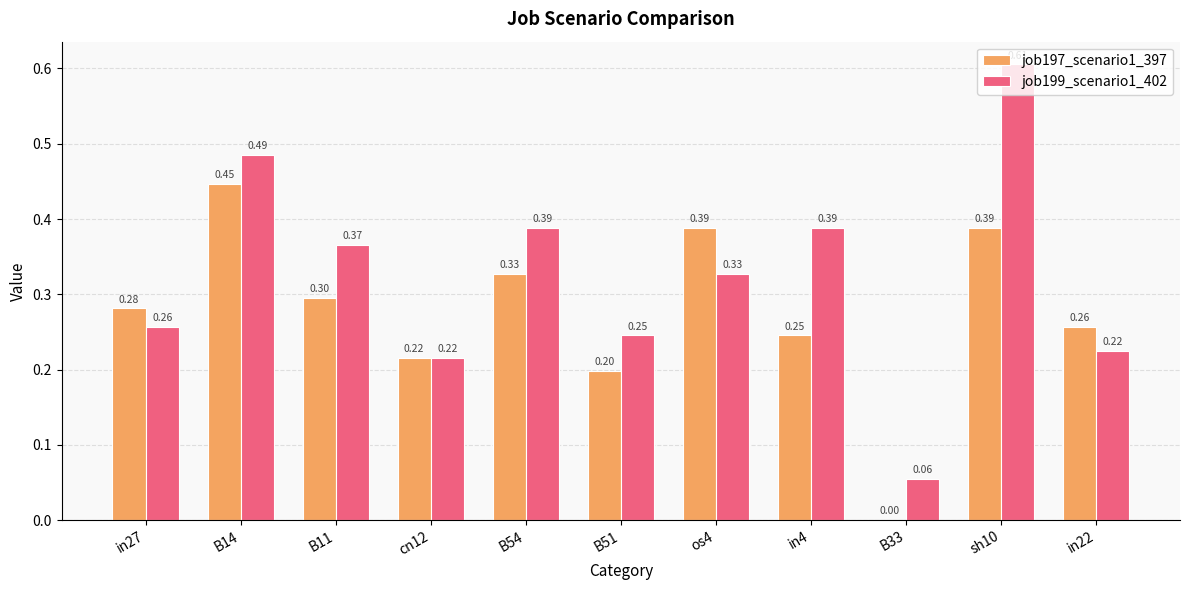

Which series changed the most between B14 and os4?

job199_scenario1_402